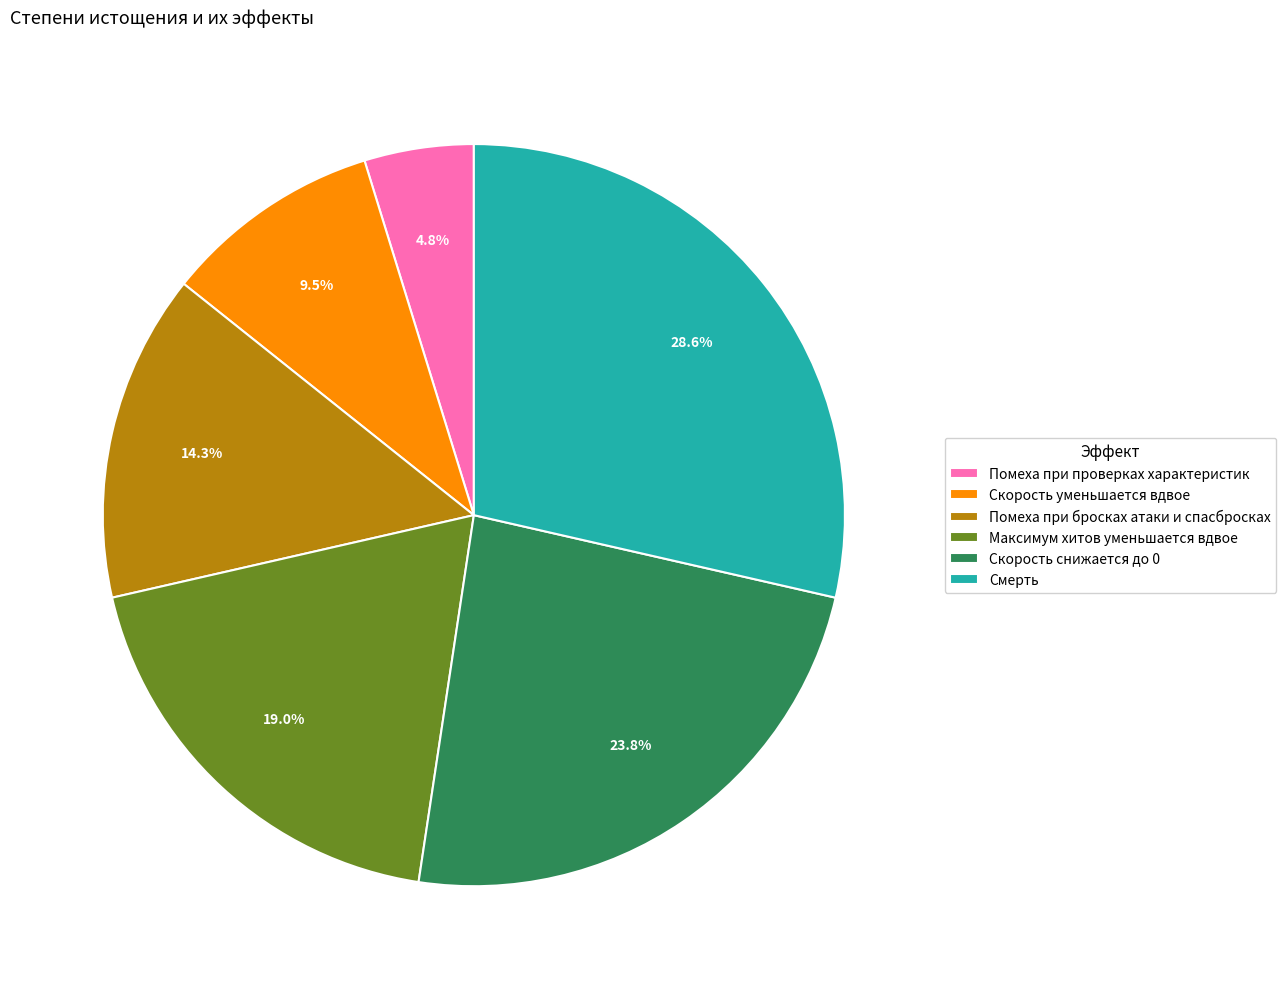

Which category has the smallest portion of the pie?

Помеха при проверках характеристик